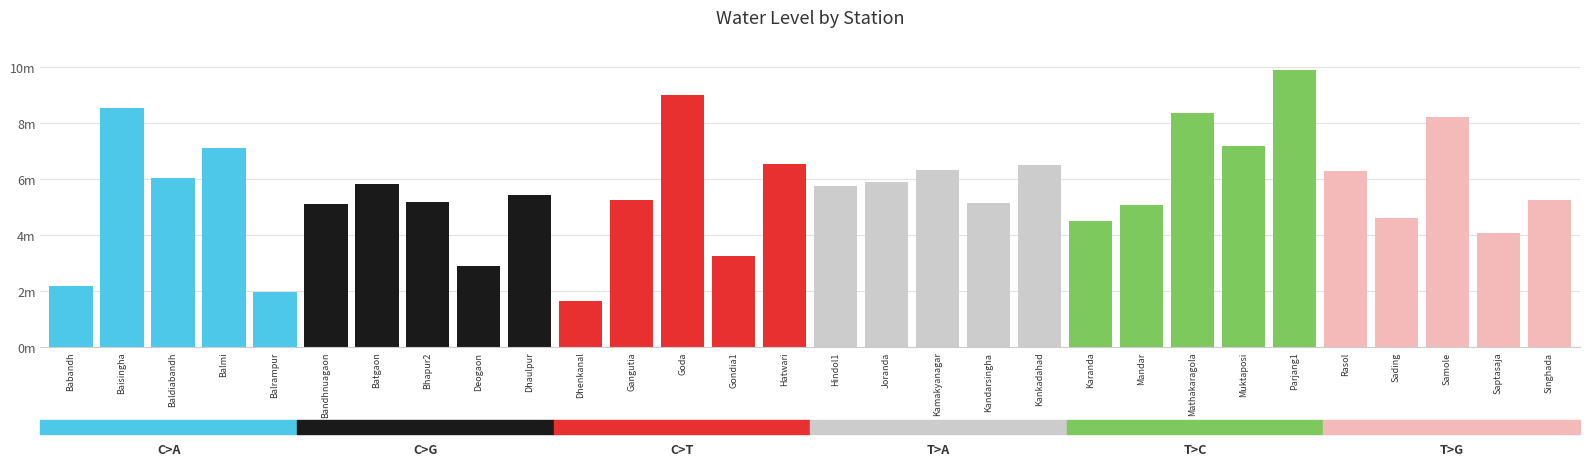

Does the chart contain stacked bars?

No